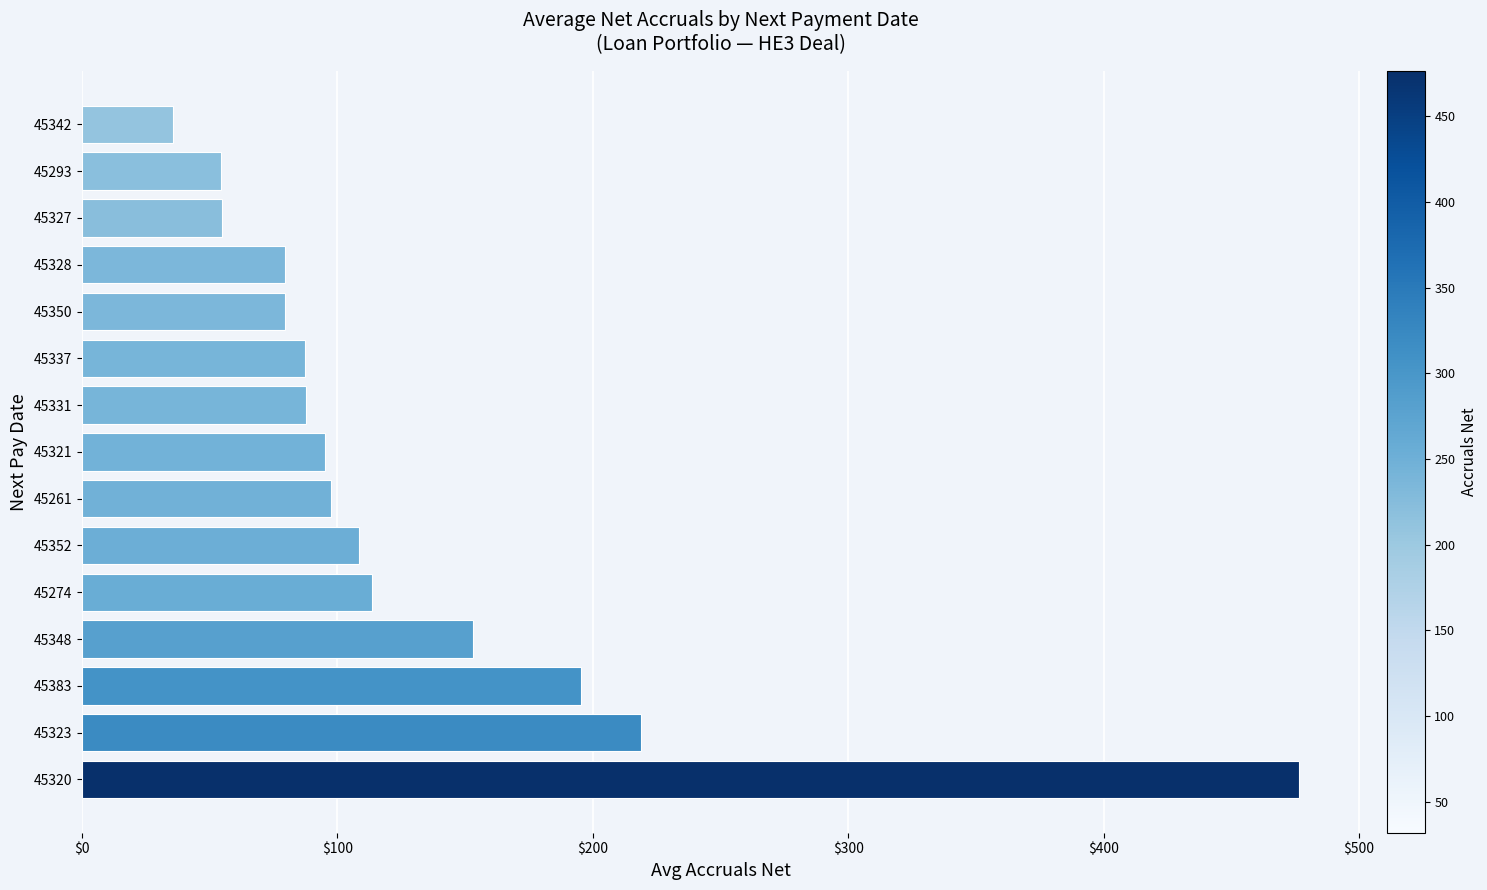

What is the sum of all values?

1936.7